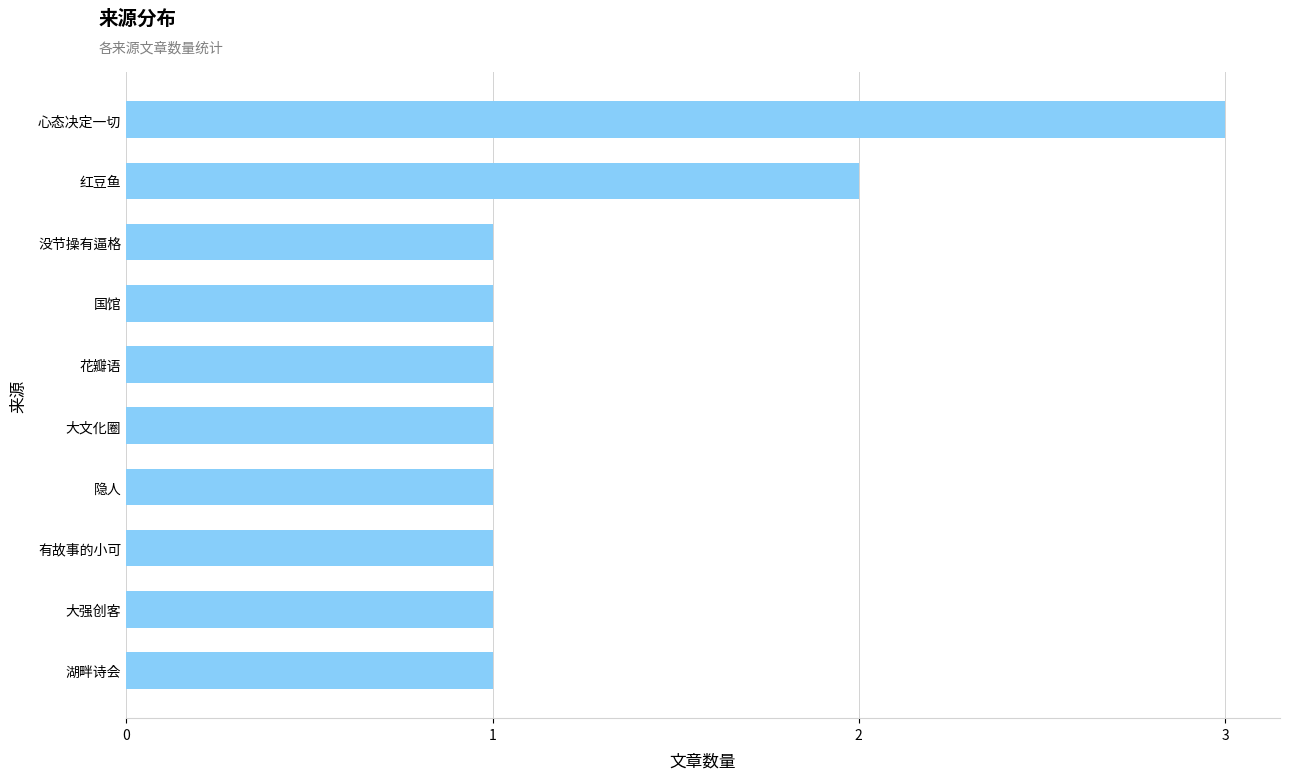

What is the difference between the maximum and minimum values?

2